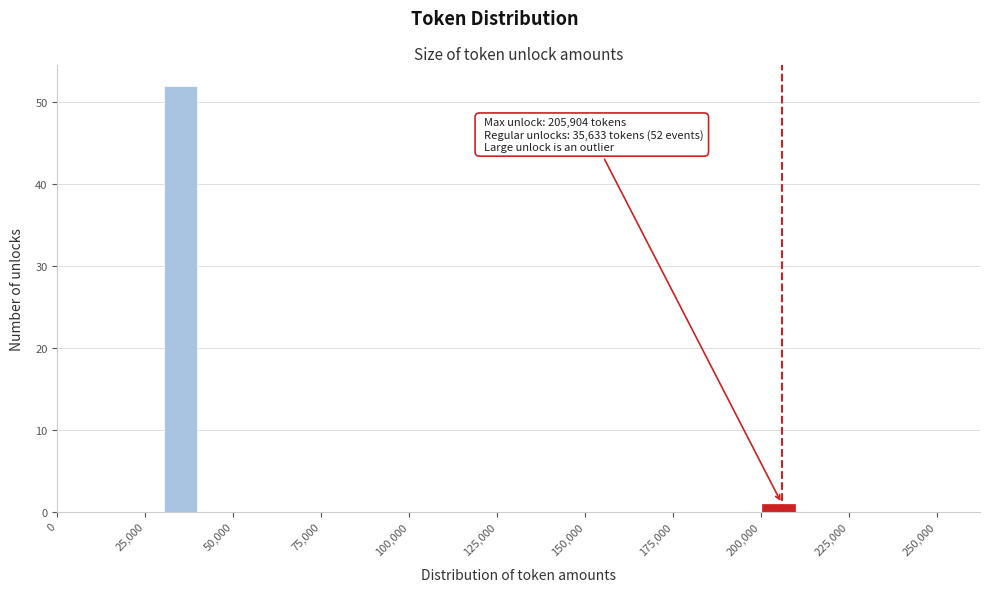

Around what value on the x-axis is the tallest bar? Give the approximate position of its centre, as read against the axis.

35000